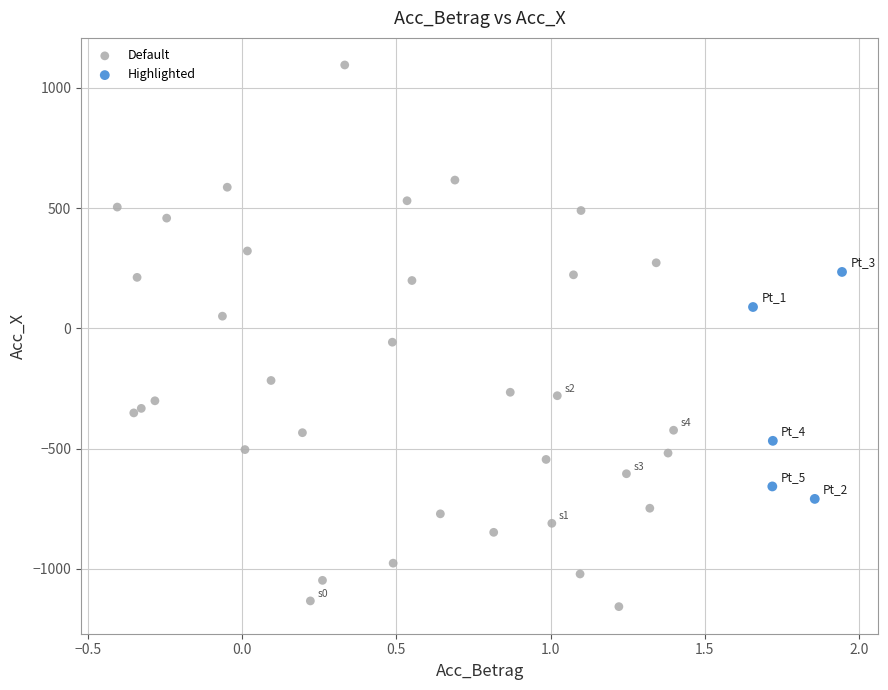

Which series has the widest spread of Y values?

Default